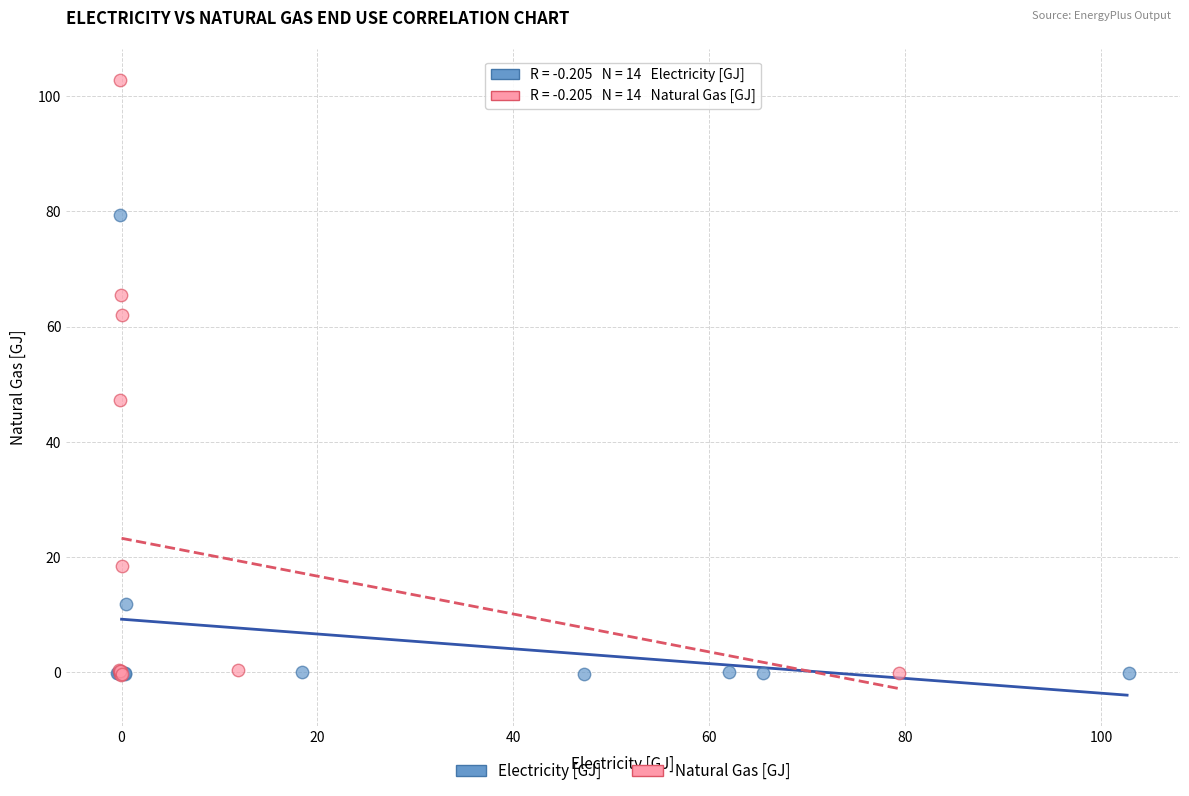

Which series contains the highest Y value?

Natural Gas [GJ]